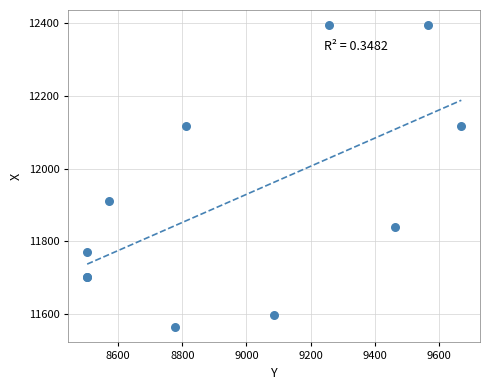

What Y value in the scatter plot is closest to 11978?

11909.7